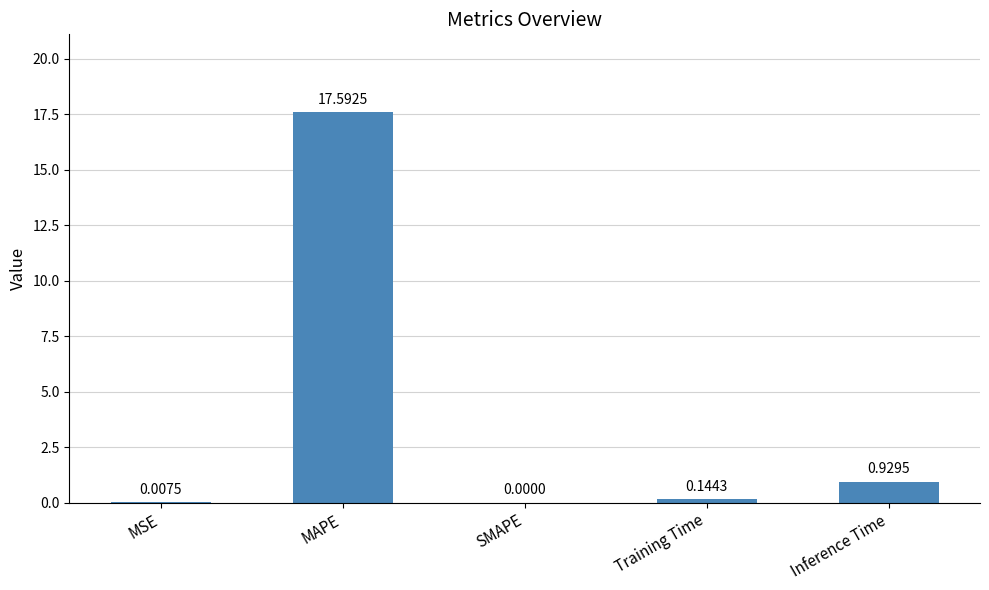

What is the sum of the values at MSE and MAPE?

17.6